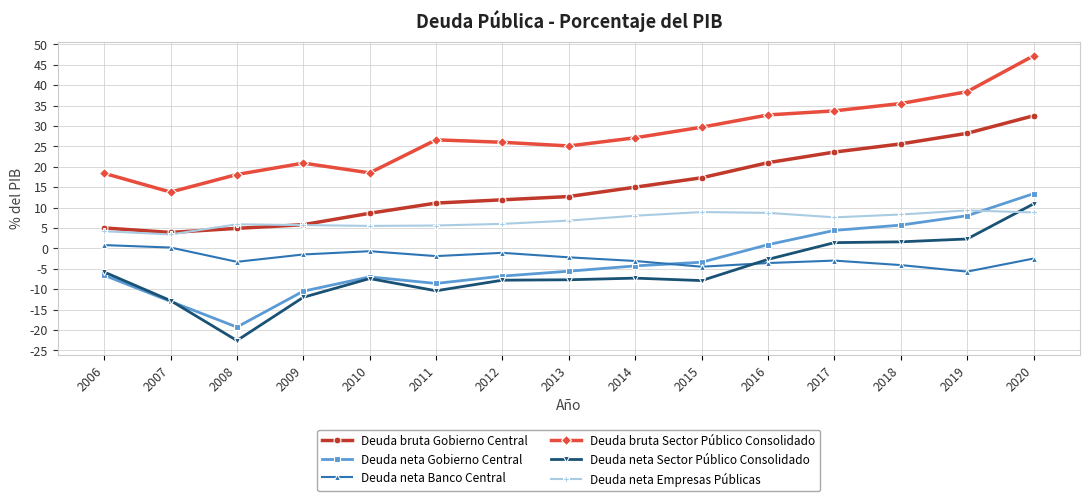

At which category is the sum across all series the highest?

2020